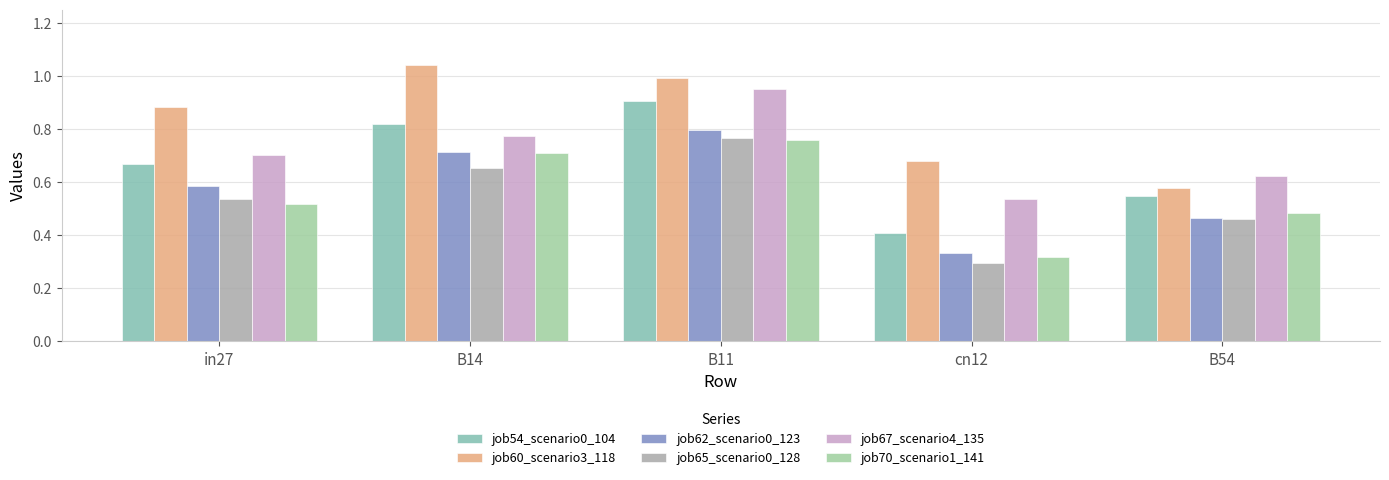

Which series has the widest spread of values?

job54_scenario0_104